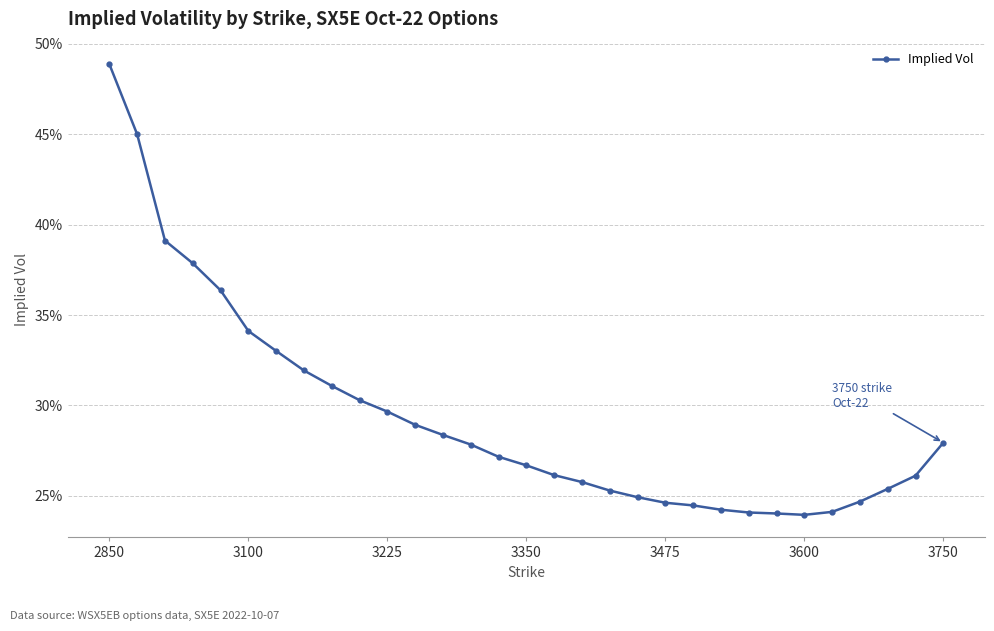

Does the chart have visible grid lines?

Yes